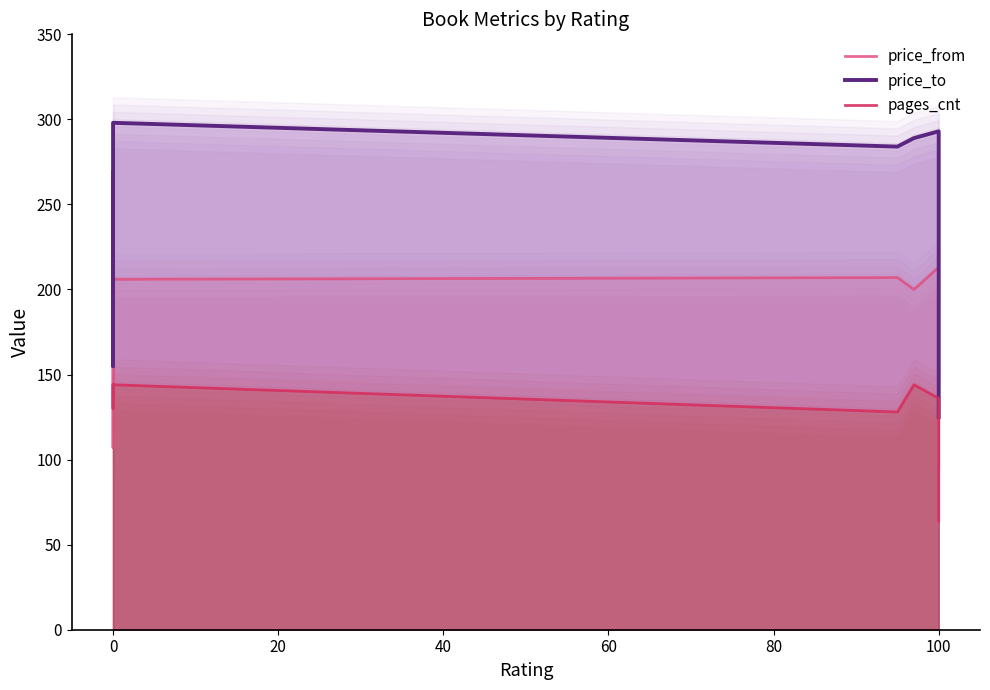

The value of price_from at 0 is 108. True or false?

False